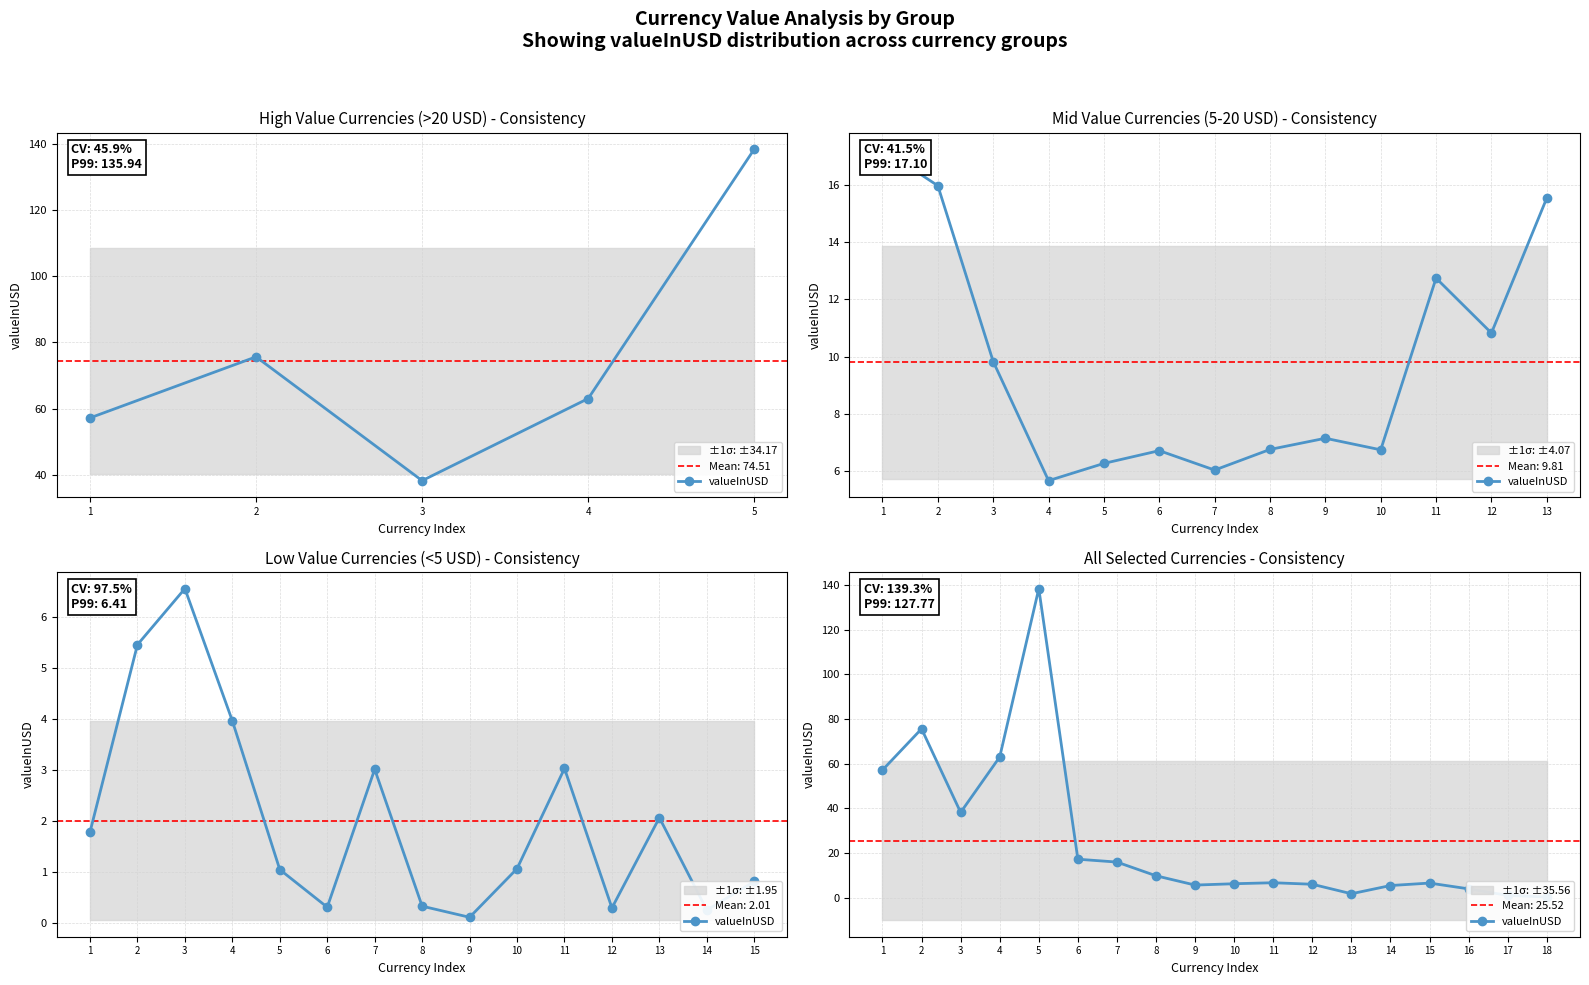

True or false: there are more than 0 points higher than both neighbors.

True